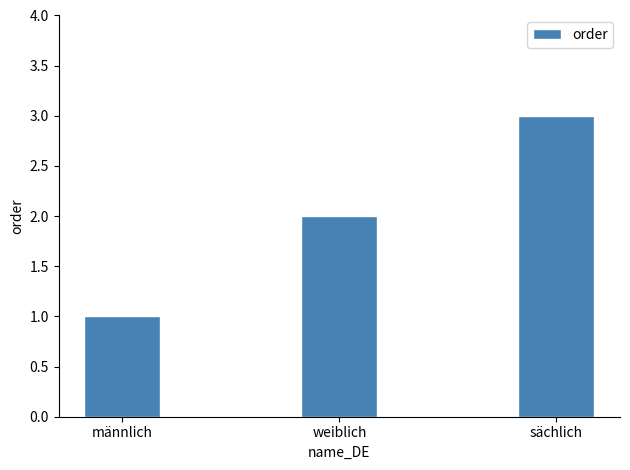

What is the sum of the values at sächlich and weiblich?

5